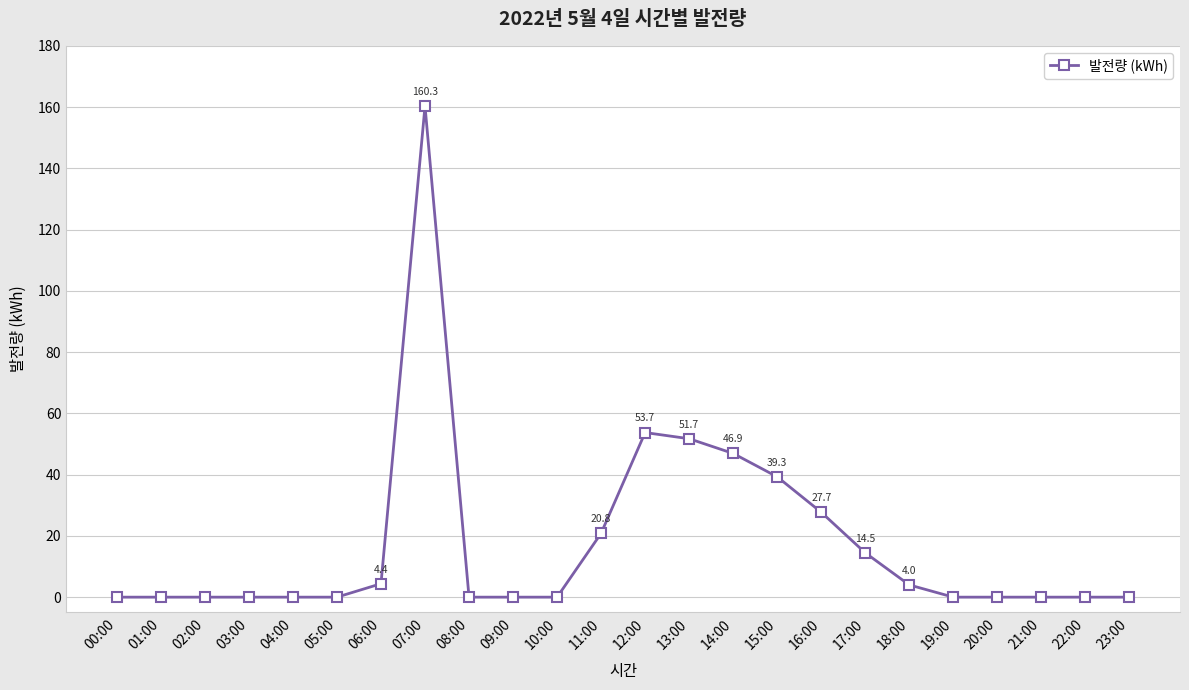

True or false: the data shows -96.2 at 10:00.

False